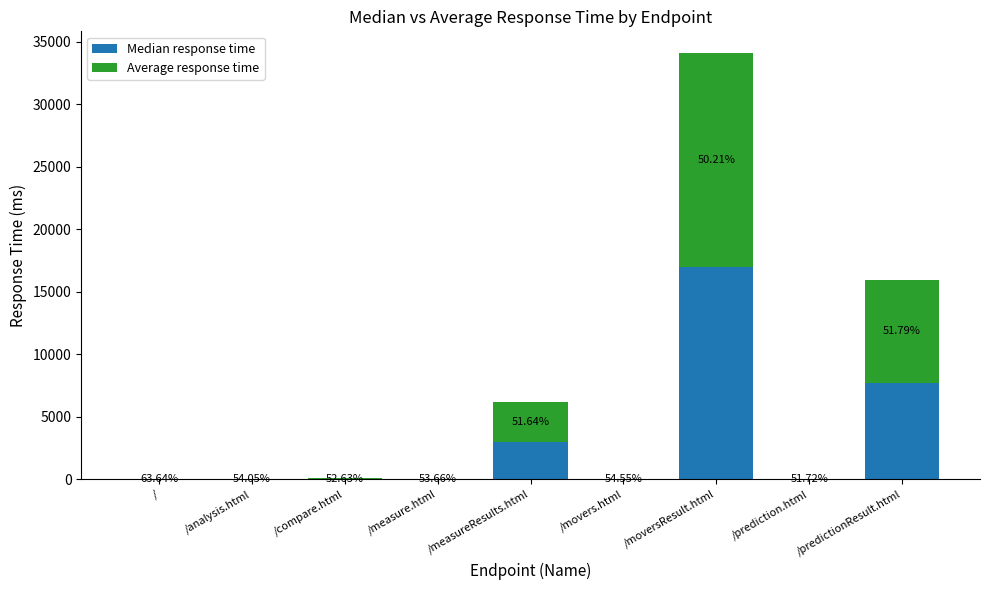

Are the bars grouped side by side (vs. stacked)?

No